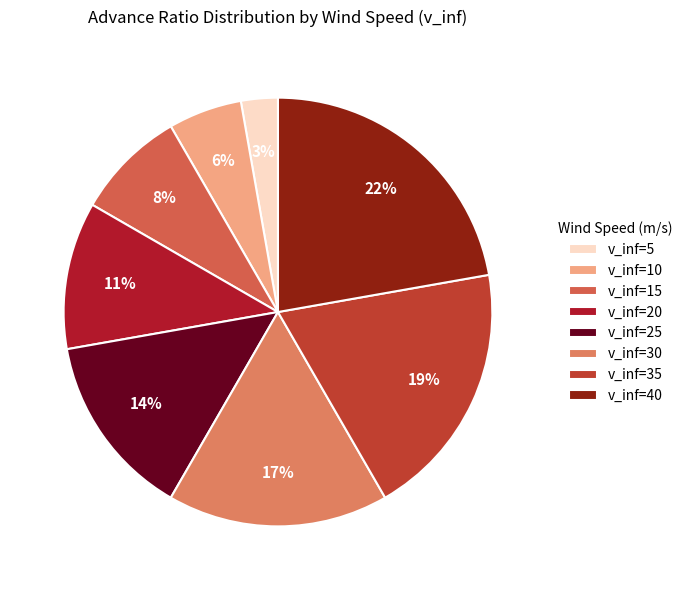

To the nearest percent, what is the difference between the largest and smallest slice percentages?

19%